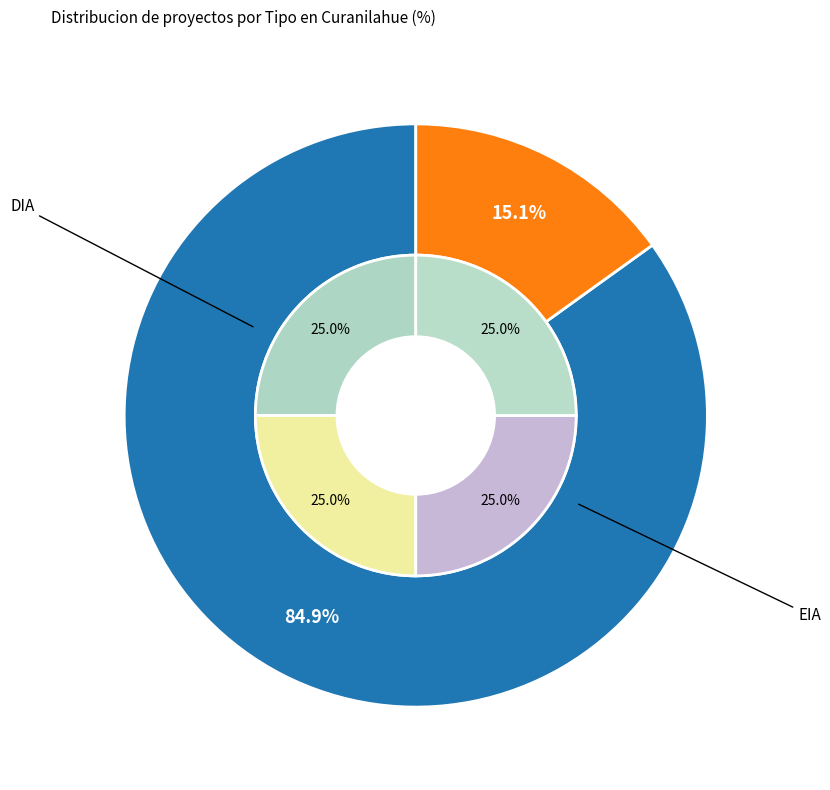

What is the largest slice in the pie chart?

DIA